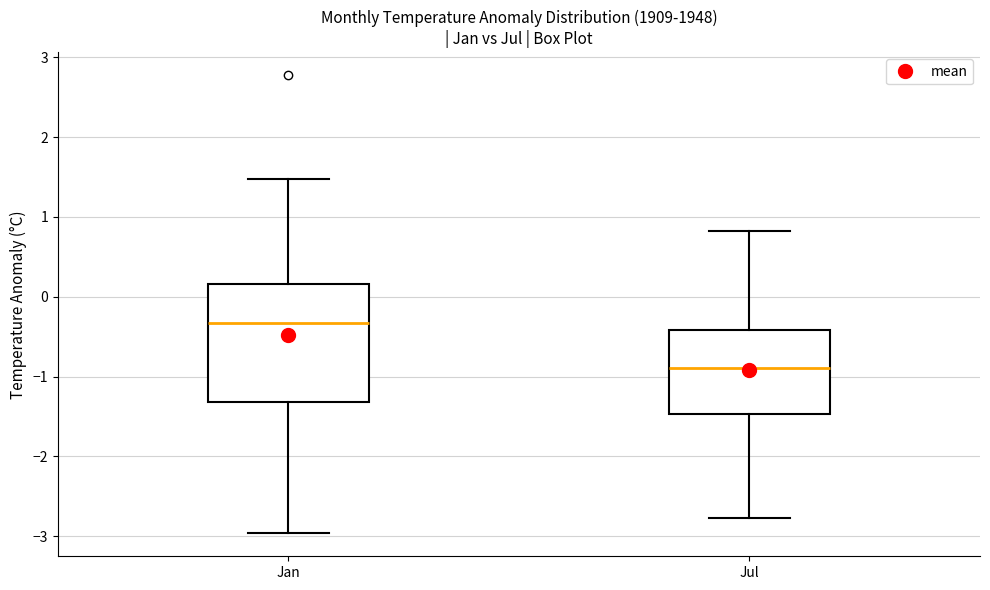

Which box has the lowest median line?

Jul